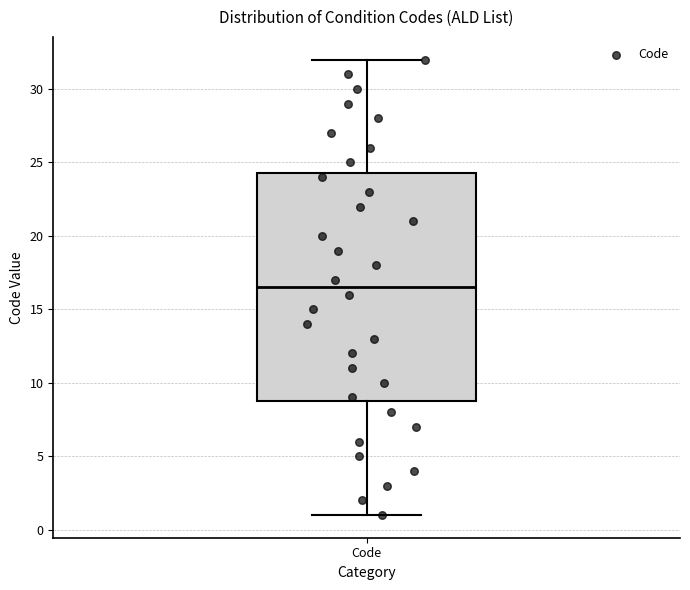

Read this box plot against the y-axis: the position of the median line, the range covered by the box, and the ends of both whiskers. The values are not printed on the chart, so give them approximately, as read against the axis.

median 16.5, box 9.0 to 24.5, whiskers 1.0 to 32.0